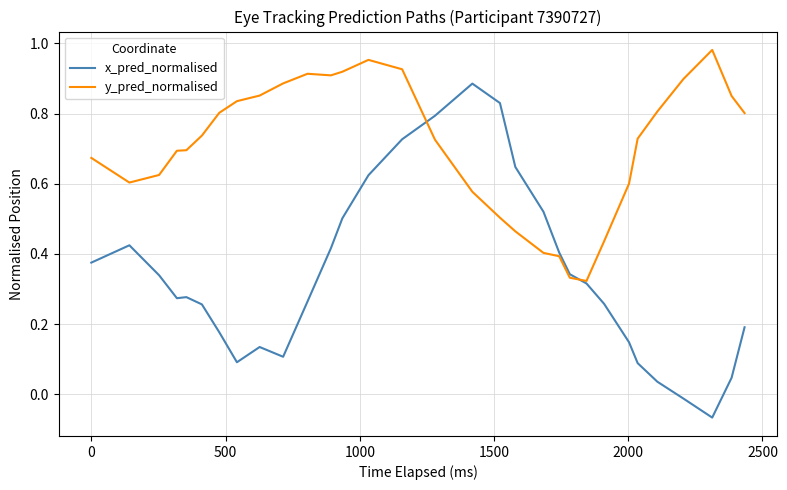

Which series has the largest range (max minus min)?

x_pred_normalised